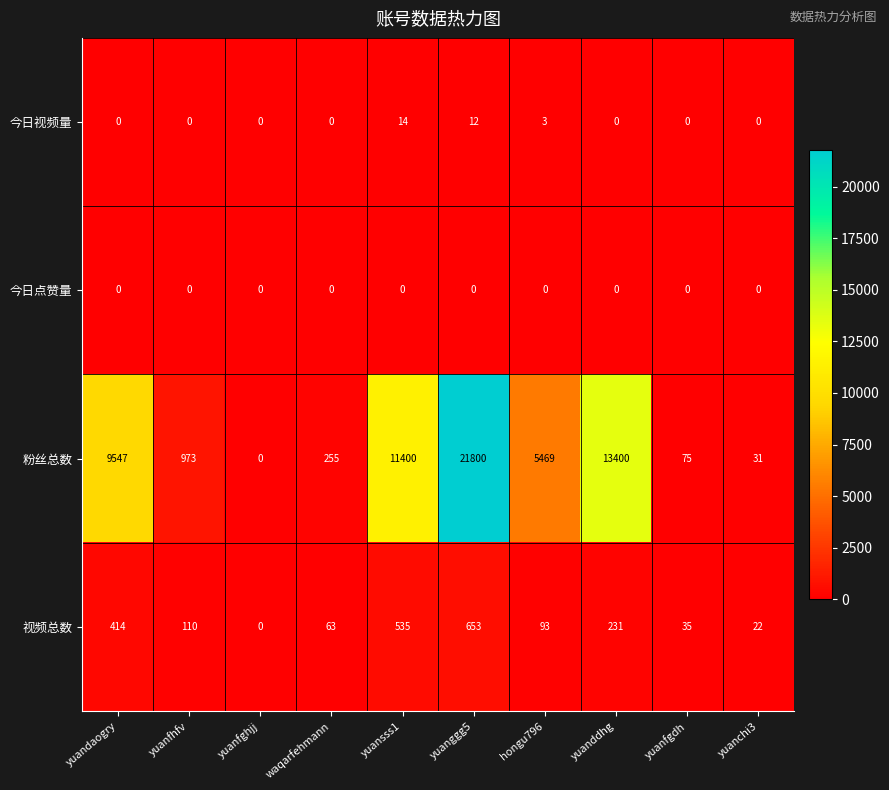

True or false: 今日视频量 has a value of 9 at yuanchi3.

False